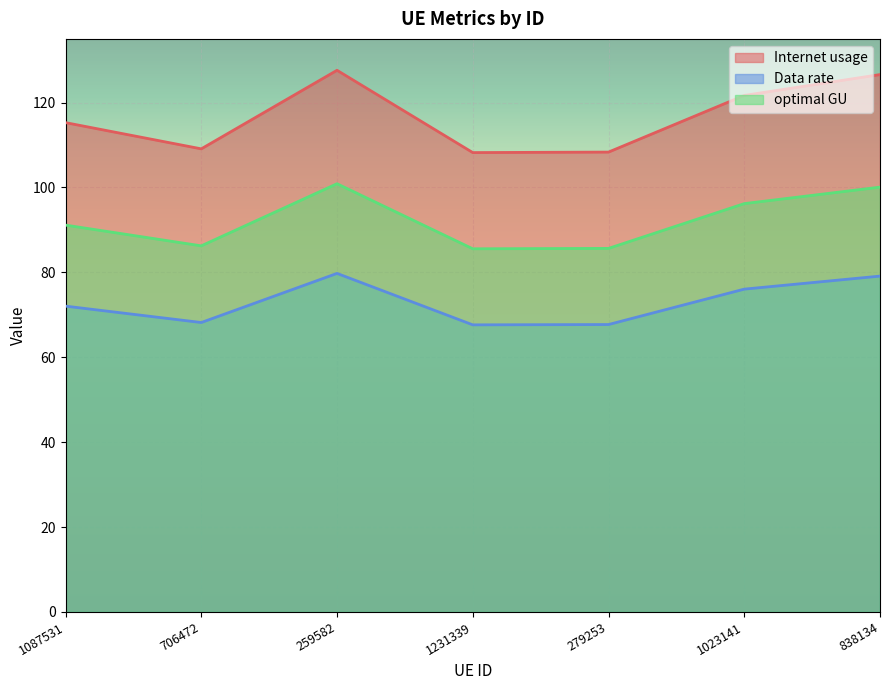

What position from the left is 279253?

5